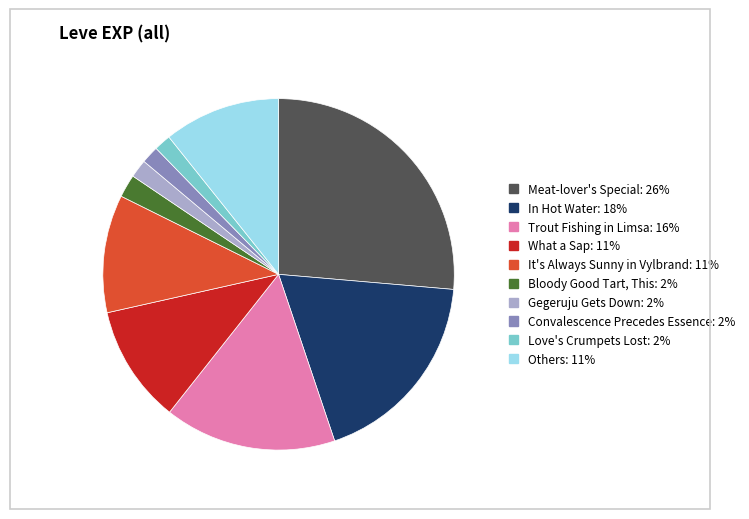

How many segments does this pie chart have?

10